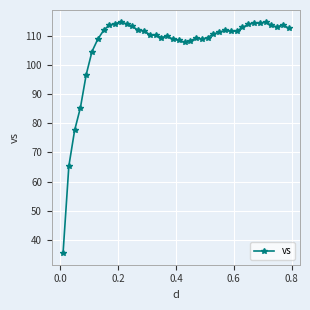

What is the smallest value displayed?

35.5